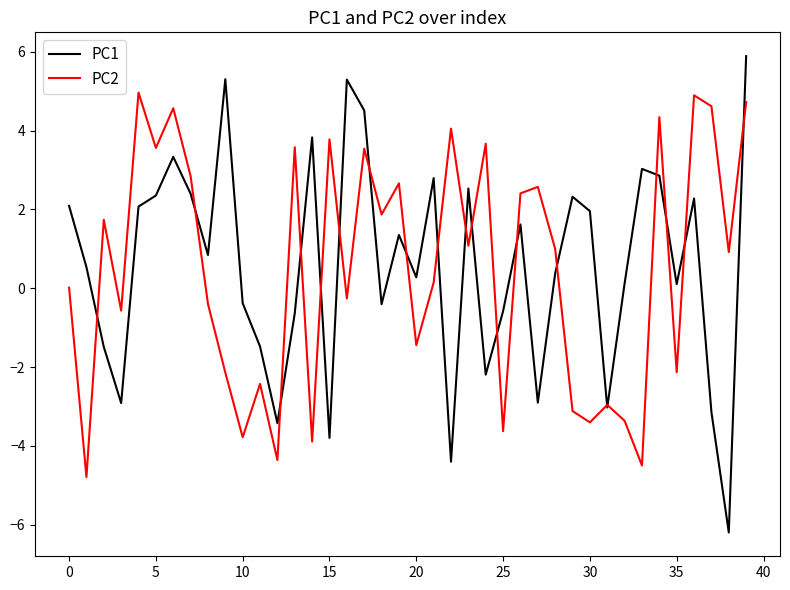

What is the lowest value of the PC1 series?

-6.2